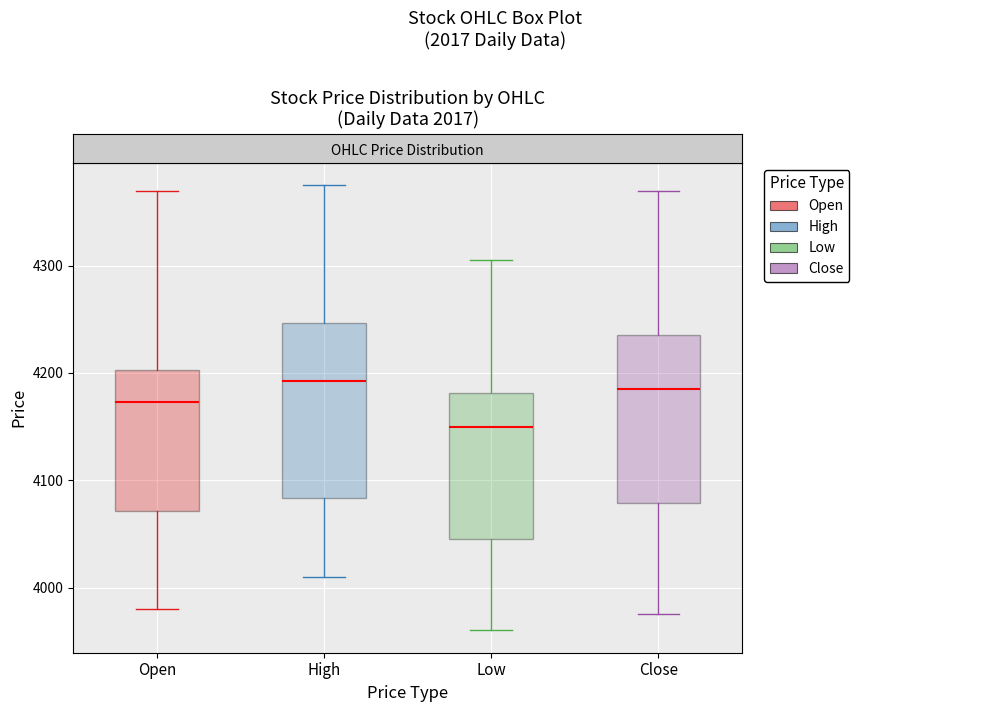

Reading left to right, read every box against the y-axis: the position of its median line, the range the box covers, and the ends of its whiskers. The values are not printed on the chart, so give them approximately, as read against the axis.

Open: median 4170, box 4070 to 4200, whiskers 3980 to 4370
High: median 4190, box 4080 to 4250, whiskers 4010 to 4380
Low: median 4150, box 4050 to 4180, whiskers 3960 to 4310
Close: median 4190, box 4080 to 4240, whiskers 3980 to 4370